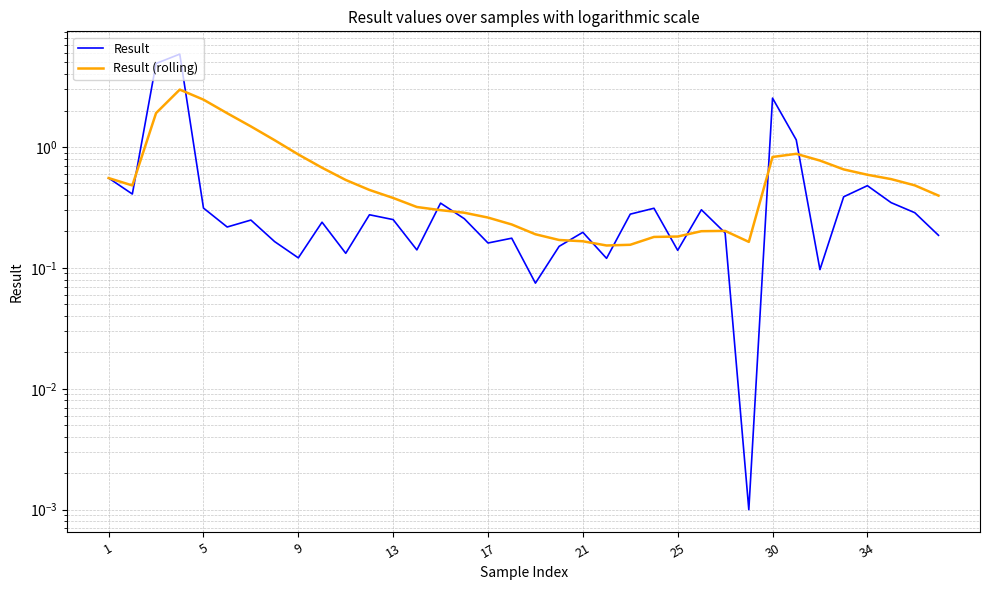

What are all the series names shown in the legend?

Result, Result (rolling)